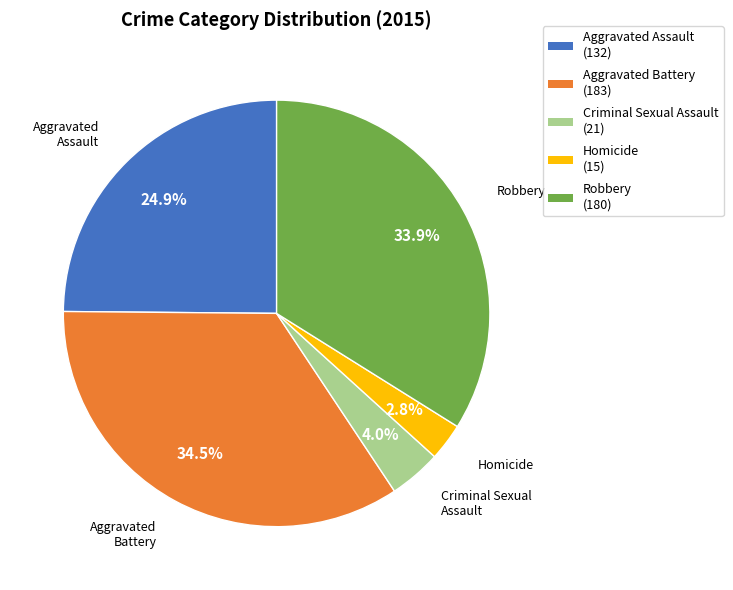

Count the number of slices in the pie.

5